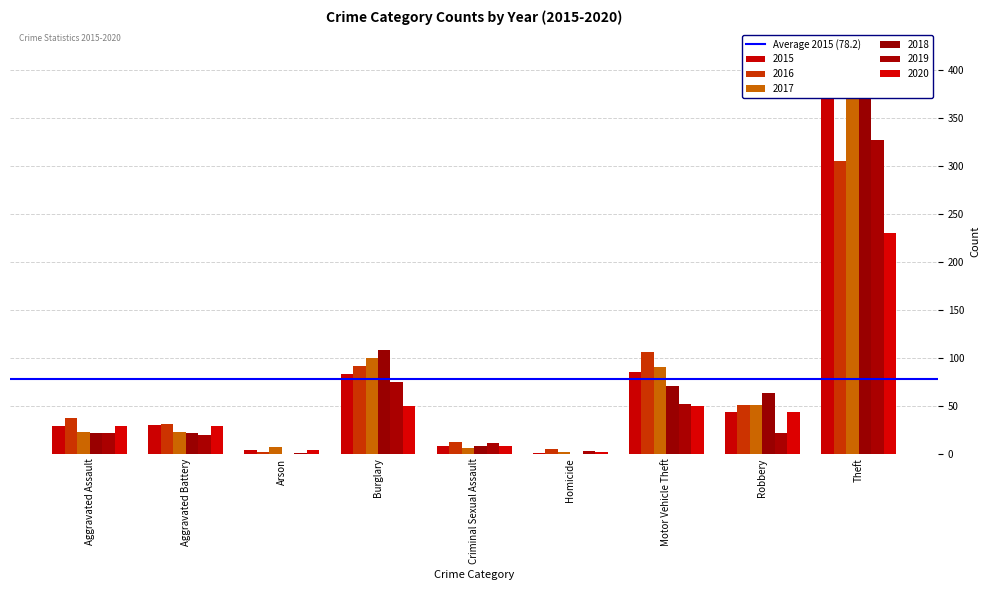

What are all the series names shown in the legend?

2015, 2016, 2017, 2018, 2019, 2020